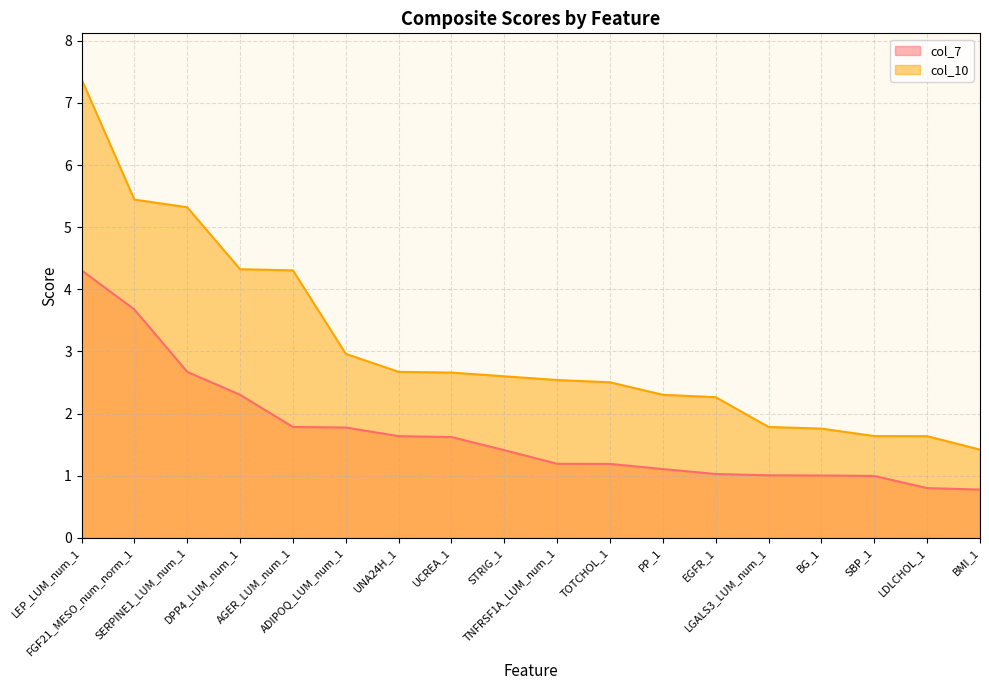

What is the difference between the col_10 values at PP_1 and LEP_LUM_num_1?

5.1